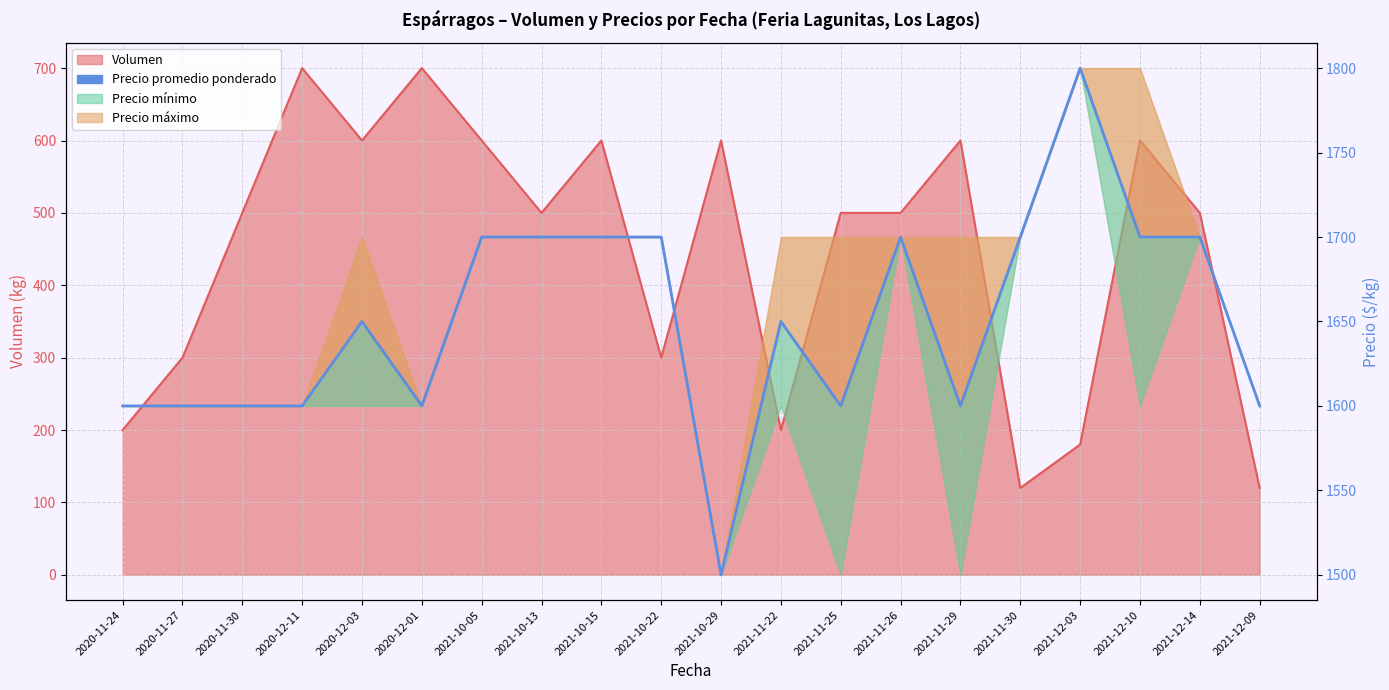

What position from the right is 2020-11-30?

18